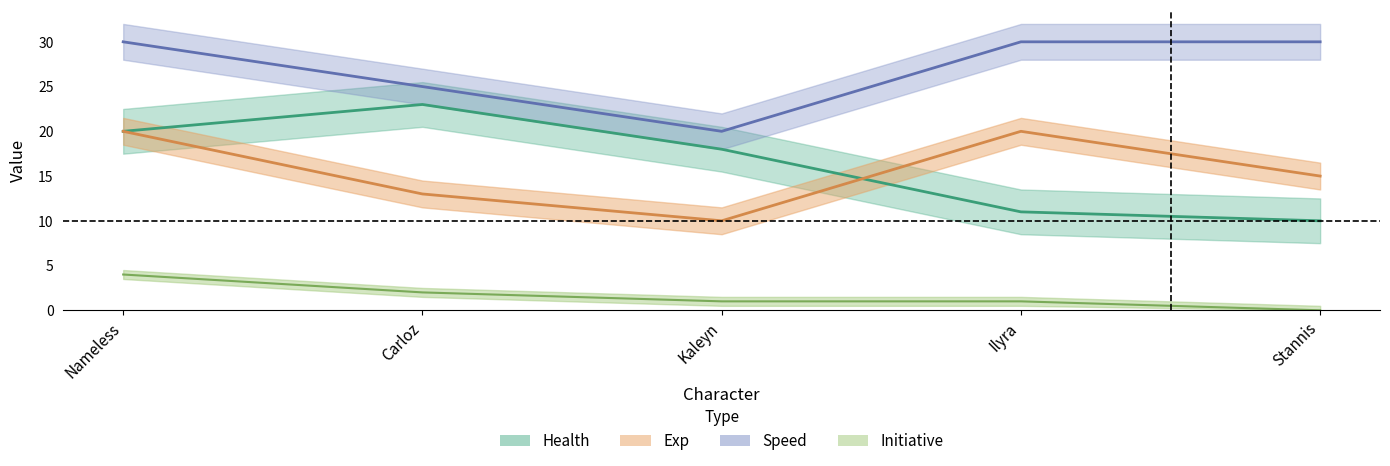

What is the spread (max minus min) of values at Ilyra?

29